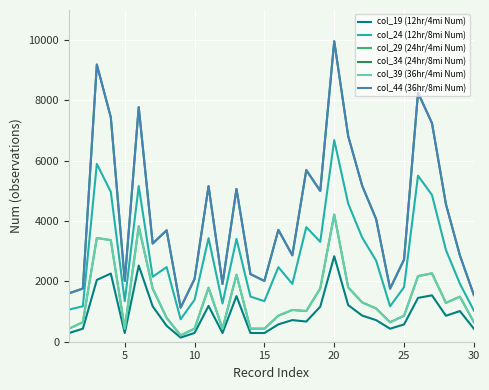

True or false: col_19 (12hr/4mi Num) has more than 1 points higher than both neighbors.

True